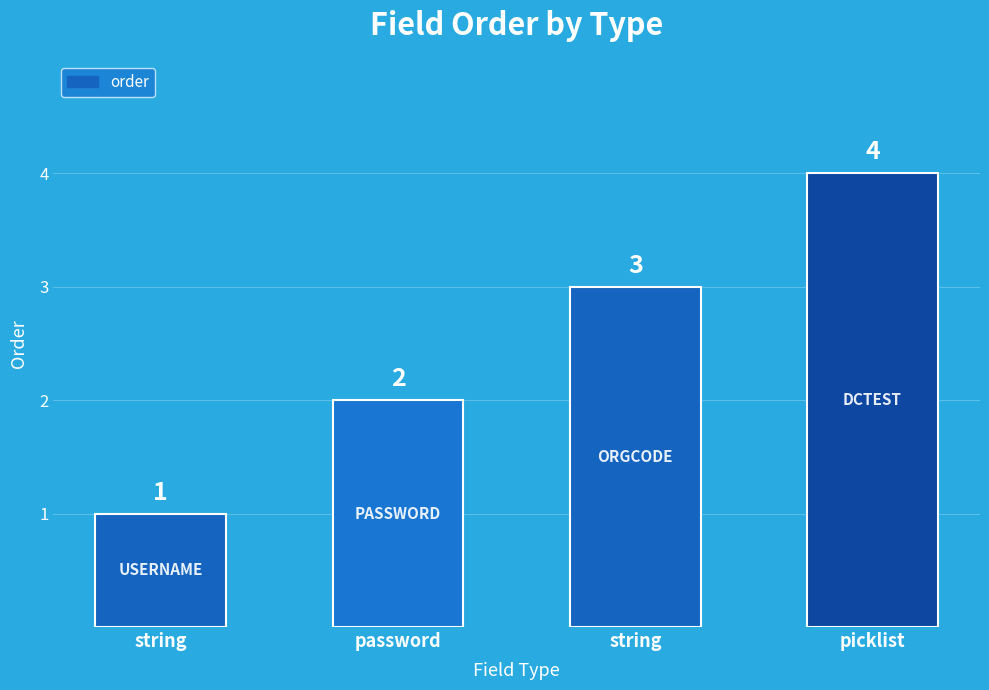

Where does the data first go above 3?

picklist